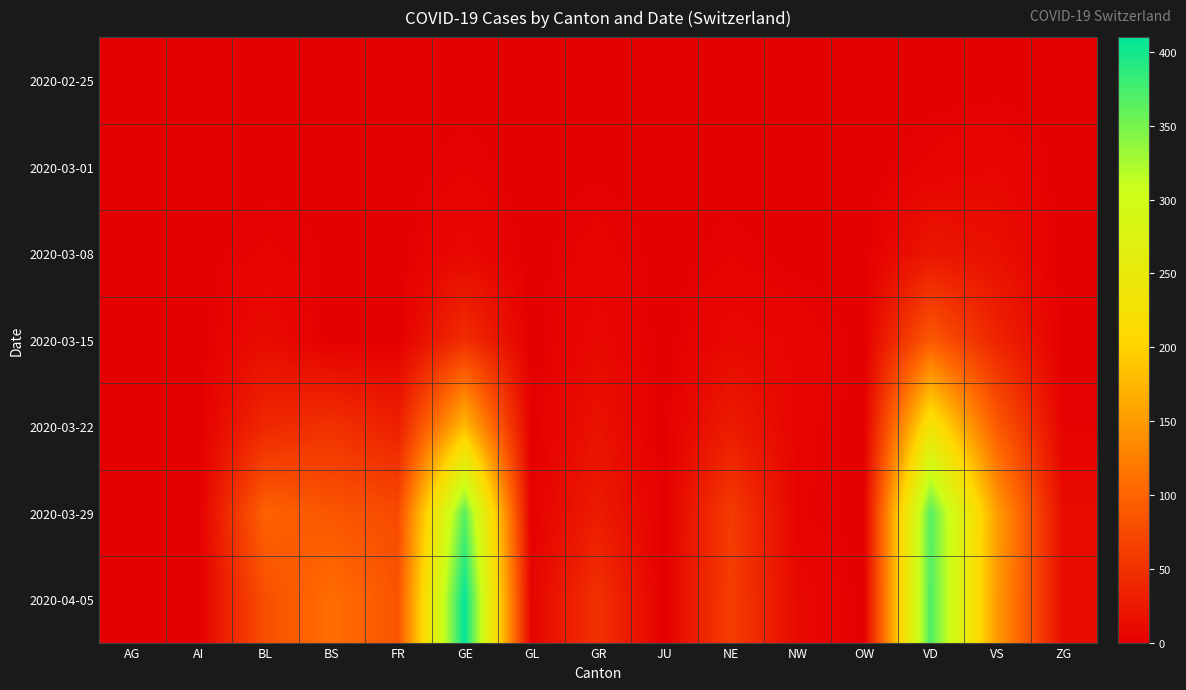

What is the maximum value shown in the chart?

410